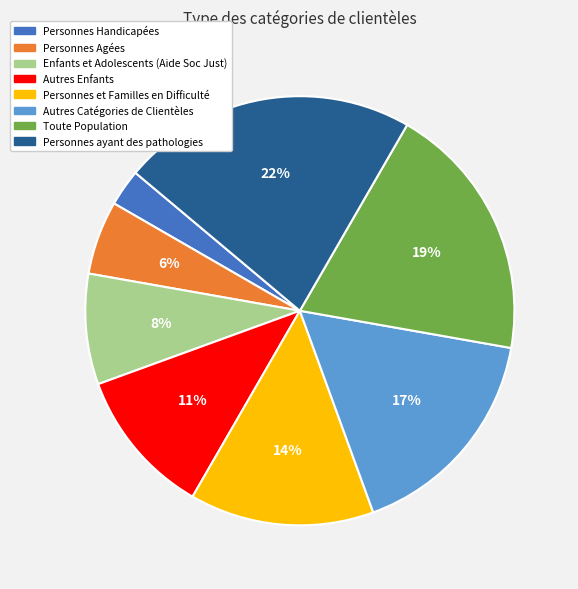

Combined, do Toute Population and Enfants et Adolescents (Aide Soc Just) account for over 50%?

No